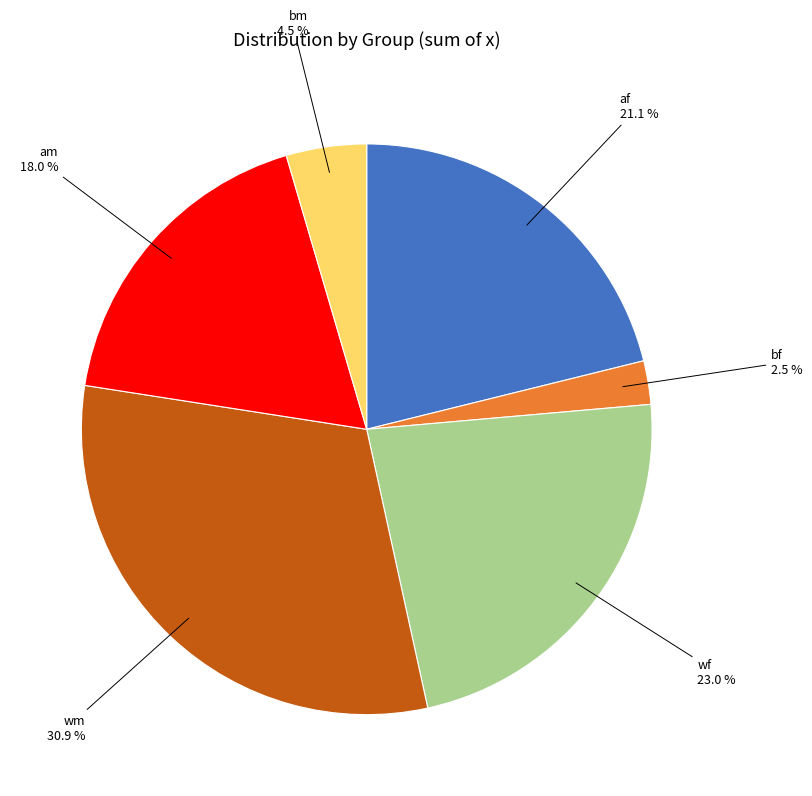

Is there any slice that represents more than half of the pie?

No